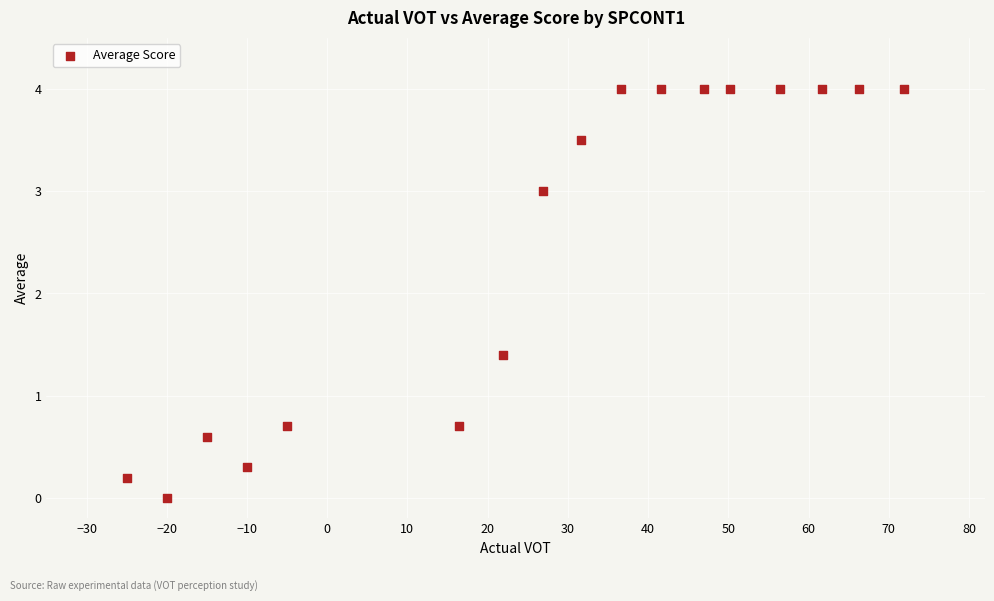

What Y value in the scatter plot is closest to 2?

1.4